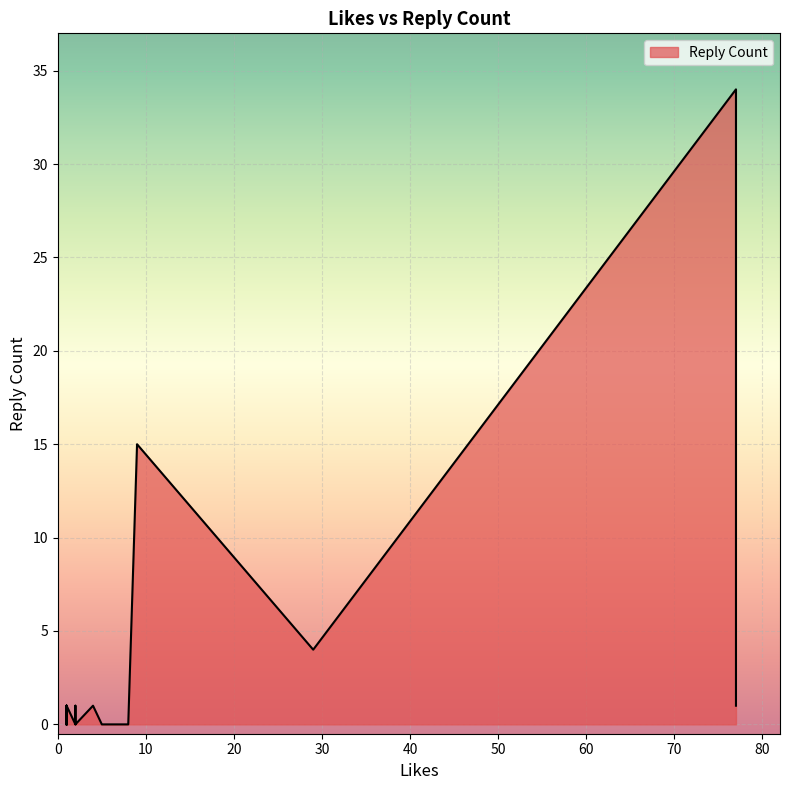

Which category has the lowest value across all series?

2